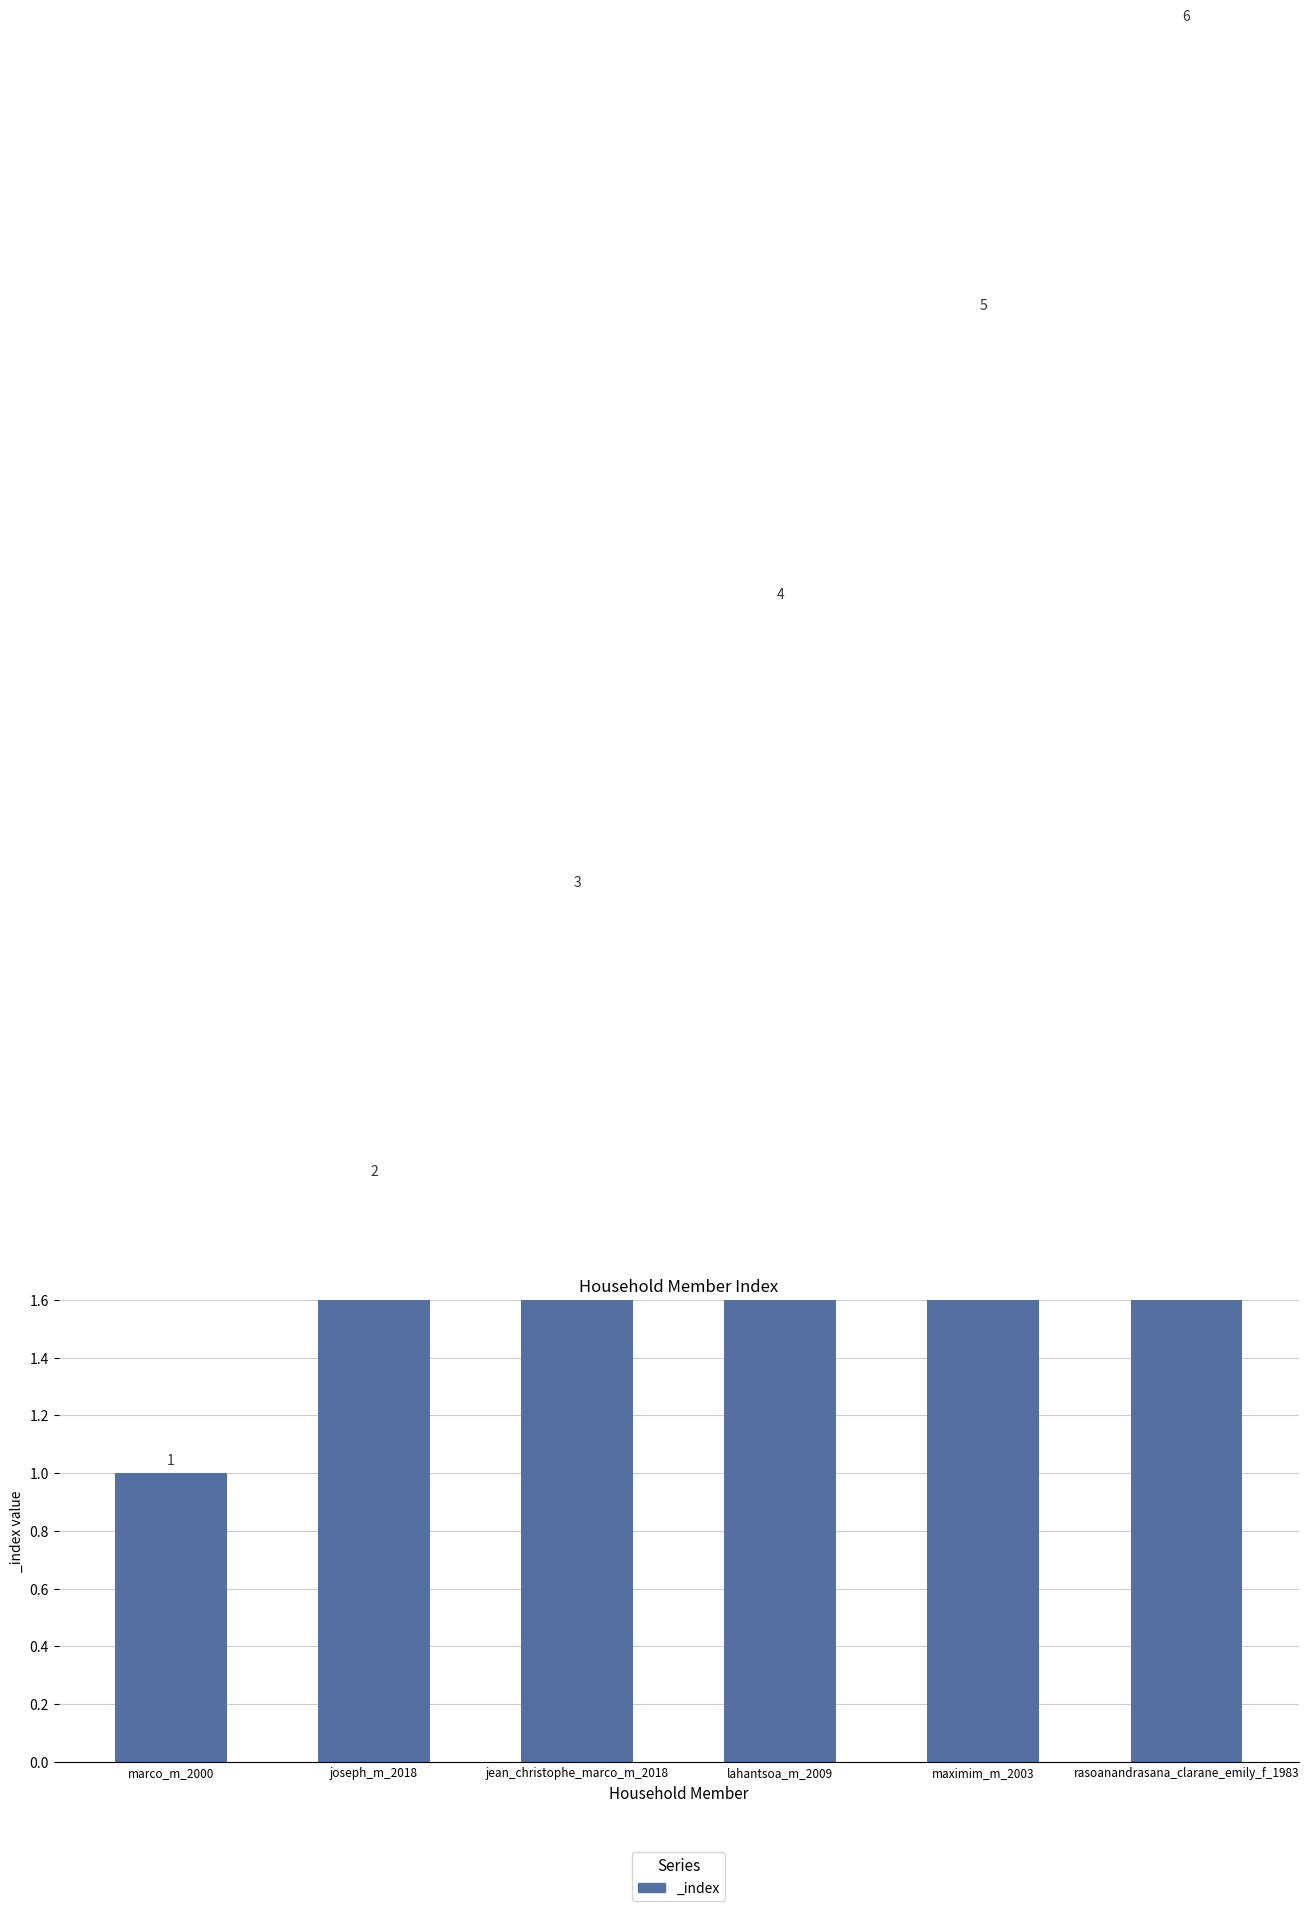

The chart shows a value of 7 at lahantsoa_m_2009. True or false?

False